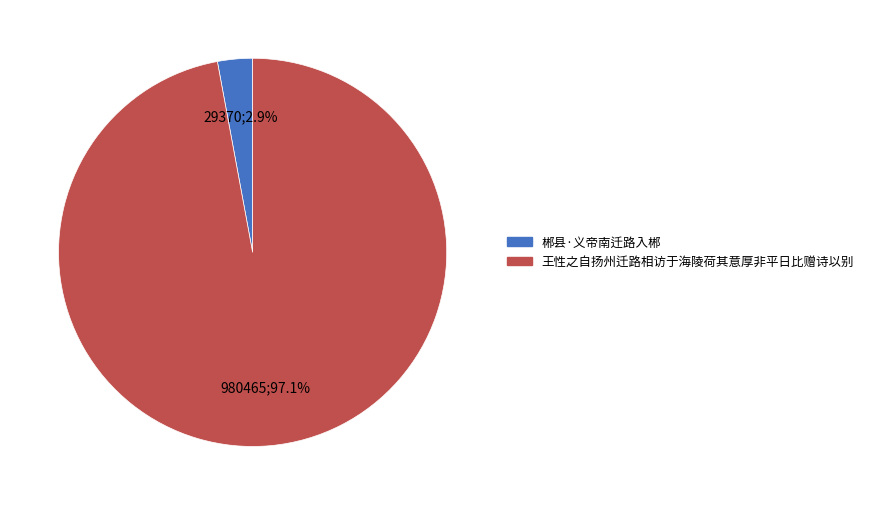

The 王性之自扬州迁路相访于海陵荷其意厚非平日比赠诗以别 slice represents 97% of the pie. True or false?

True